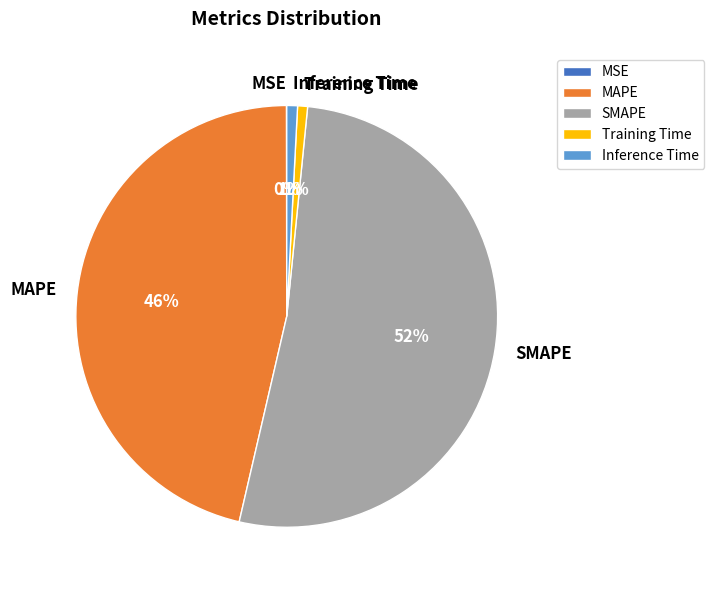

To the nearest percent, what is the combined percentage of MAPE and Inference Time?

47%